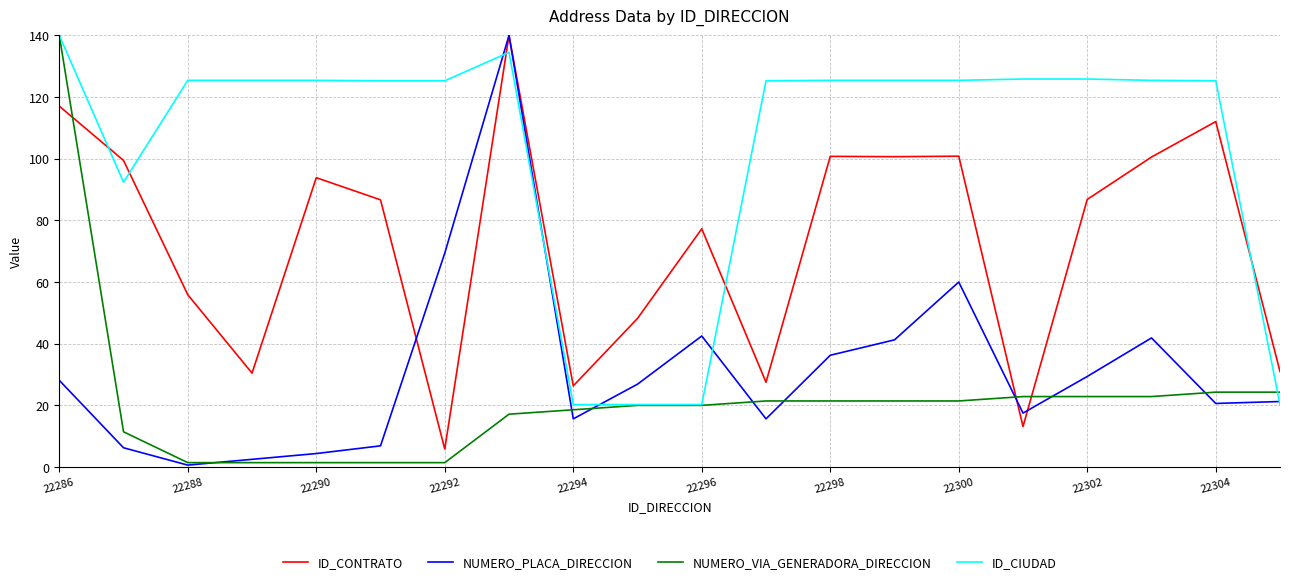

What are all the series names shown in the legend?

ID_CONTRATO, NUMERO_PLACA_DIRECCION, NUMERO_VIA_GENERADORA_DIRECCION, ID_CIUDAD